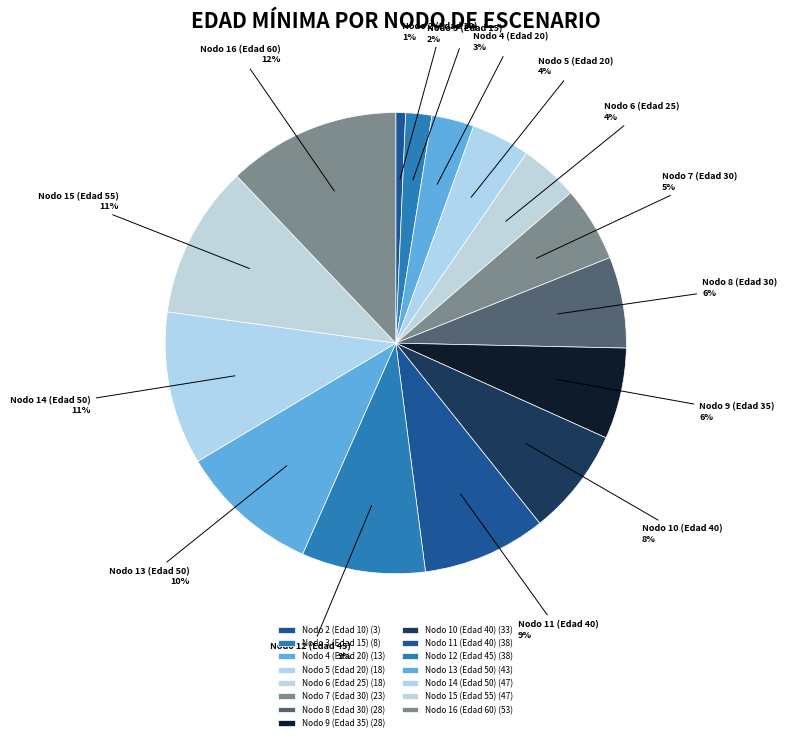

Between Nodo 10 (Edad 40) and Nodo 8 (Edad 30), which is larger?

Nodo 10 (Edad 40)